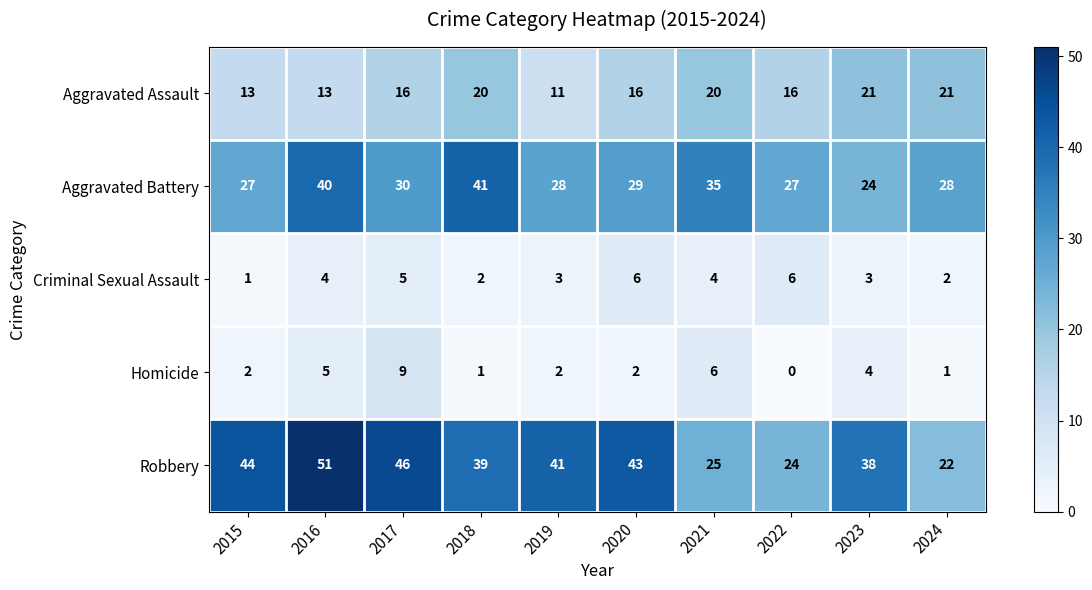

What is the difference between the maximum and second lowest values in the Robbery series?

27